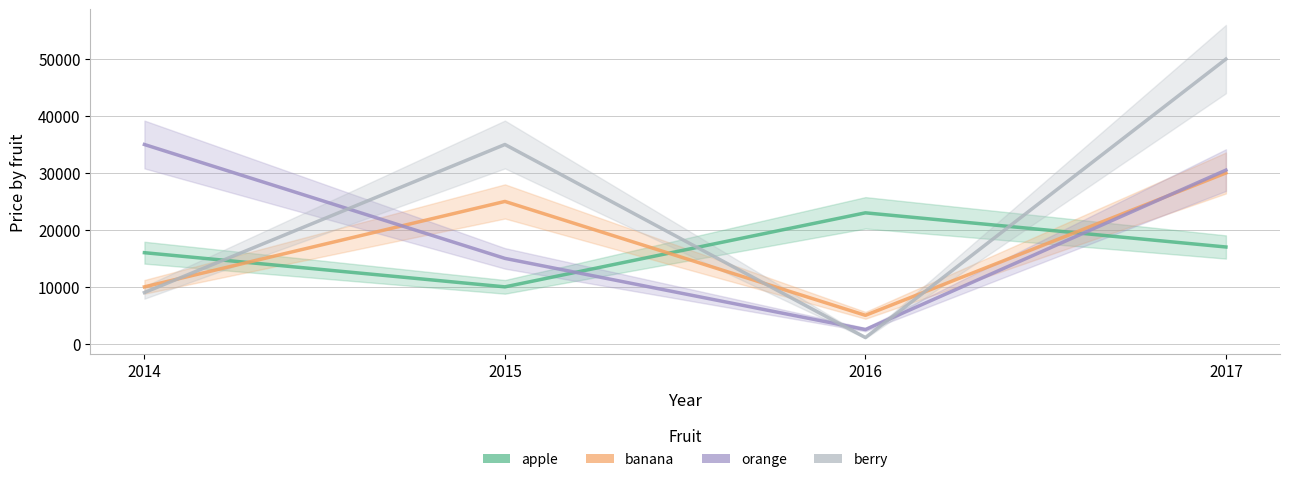

Is this an area chart (filled region under the line)?

No